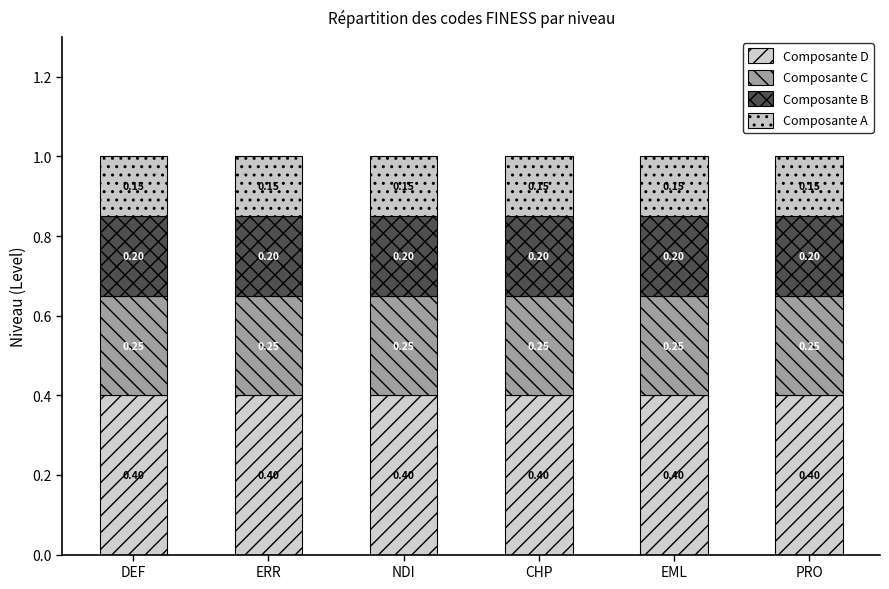

Between EML and CHP, which is larger?

EML